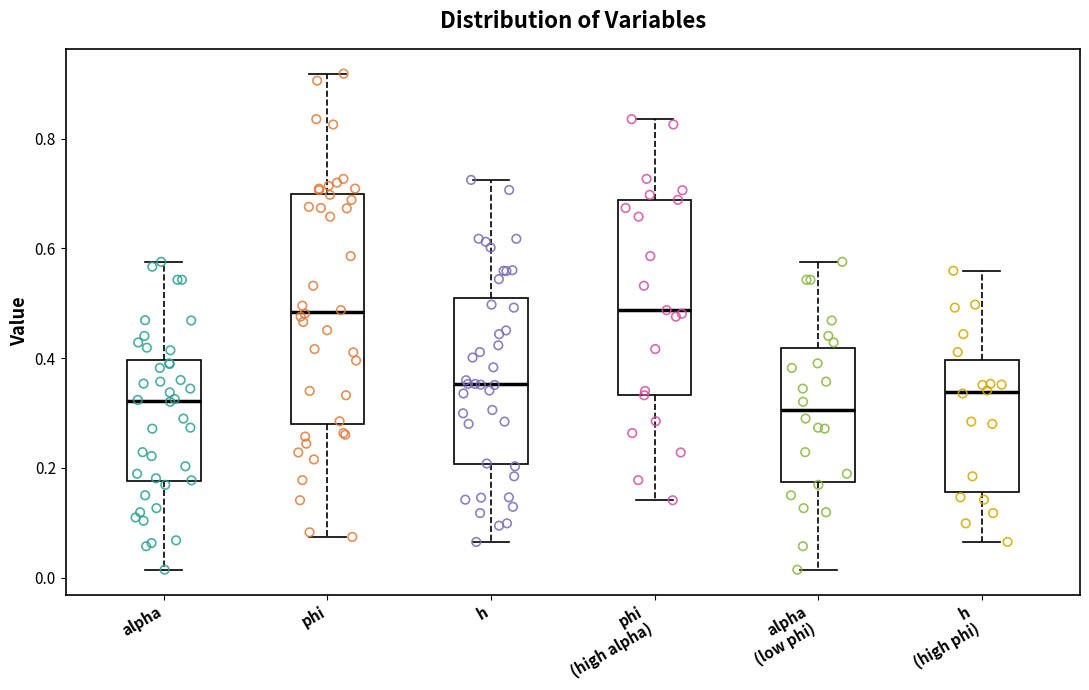

Reading left to right, read every box against the y-axis: the position of its median line, the range the box covers, and the ends of its whiskers. The values are not printed on the chart, so give them approximately, as read against the axis.

alpha: median 0.32, box 0.18 to 0.40, whiskers 0.02 to 0.58
phi: median 0.48, box 0.28 to 0.70, whiskers 0.08 to 0.92
h: median 0.36, box 0.20 to 0.50, whiskers 0.06 to 0.72
phi (high alpha): median 0.48, box 0.34 to 0.68, whiskers 0.14 to 0.84
alpha (low phi): median 0.30, box 0.18 to 0.42, whiskers 0.02 to 0.58
h (high phi): median 0.34, box 0.16 to 0.40, whiskers 0.06 to 0.56